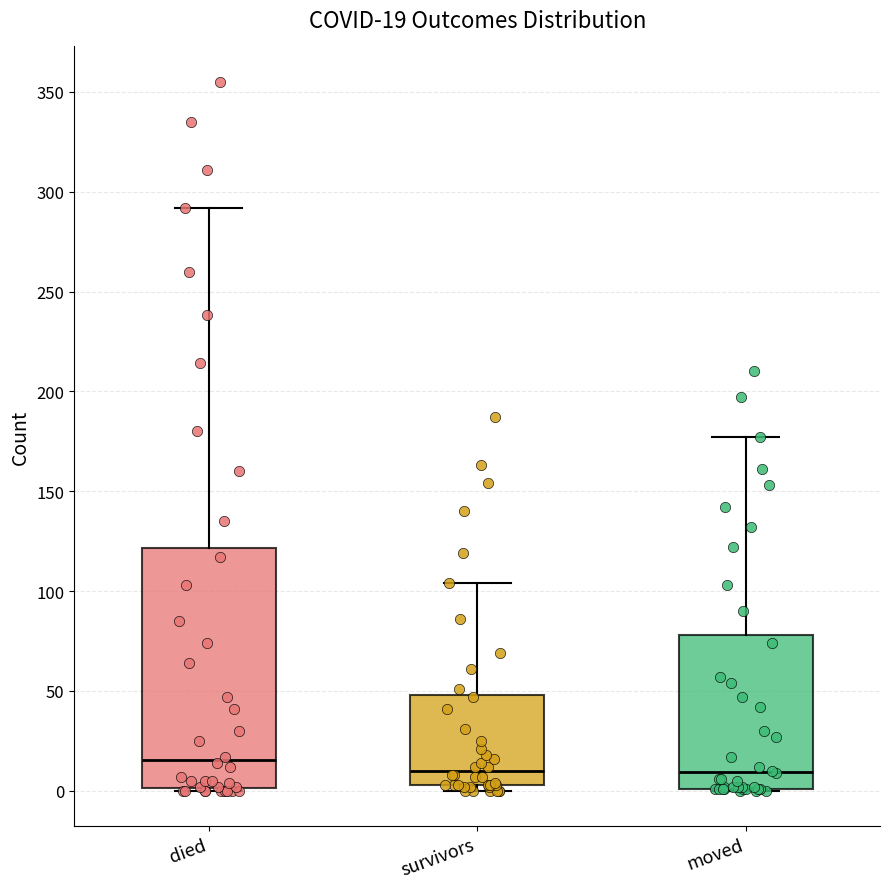

Which box is the tallest, from its lower edge to its upper edge?

died